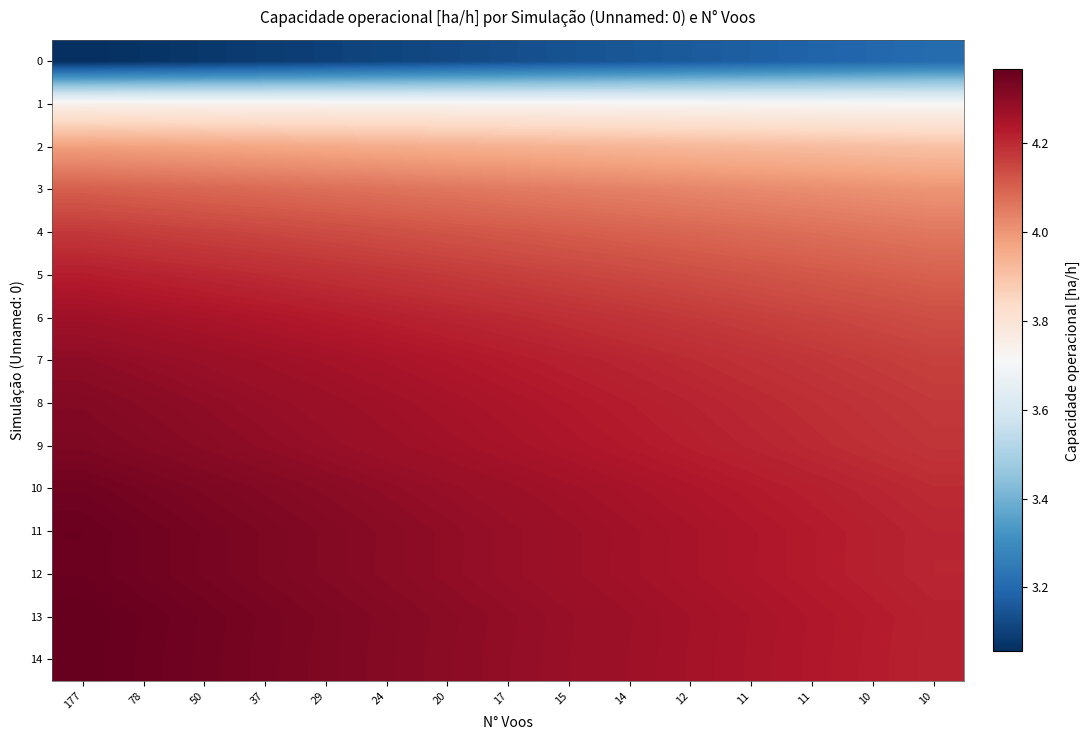

At how many categories does at least one series exceed 3?

15